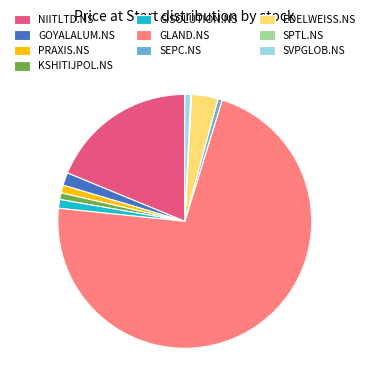

Approximately how many times larger is the value at SEPC.NS compared to KSHITIJPOL.NS?

0.7